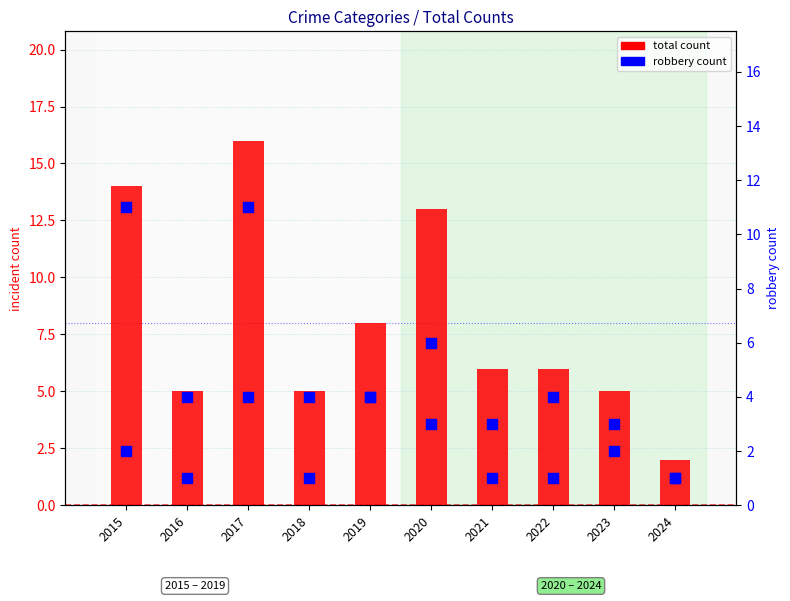

Which series has the largest Y range (max minus min)?

total count